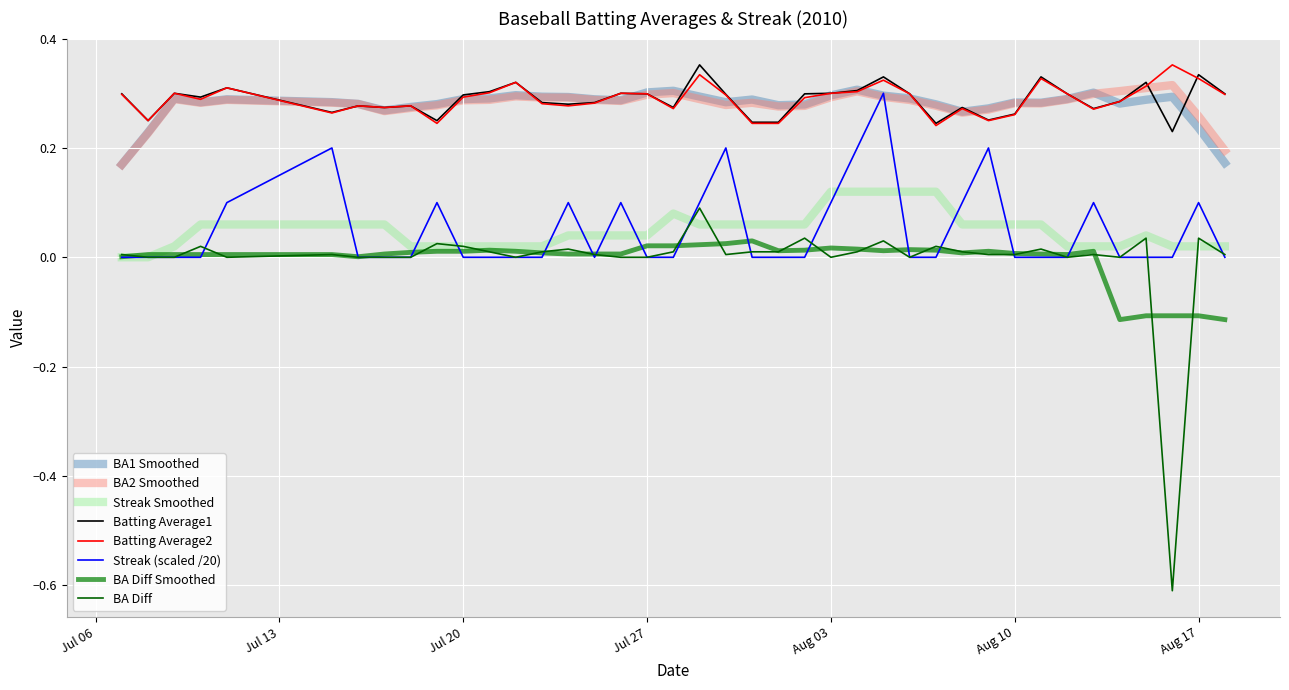

Does the chart display data point markers on the line(s)?

No